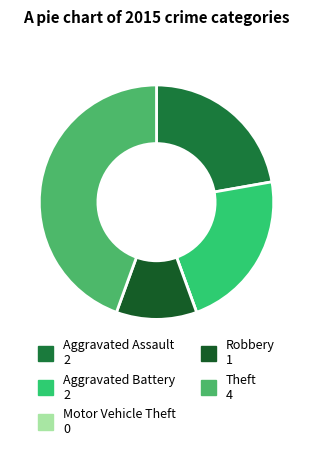

Is there a majority slice in this chart?

No